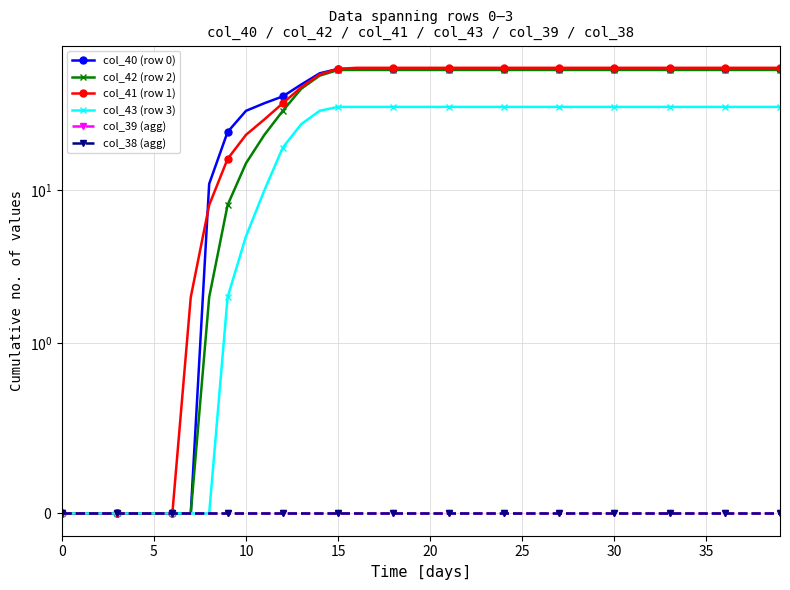

What are all the series names shown in the legend?

col_40 (row 0), col_42 (row 2), col_41 (row 1), col_43 (row 3), col_39 (agg), col_38 (agg)